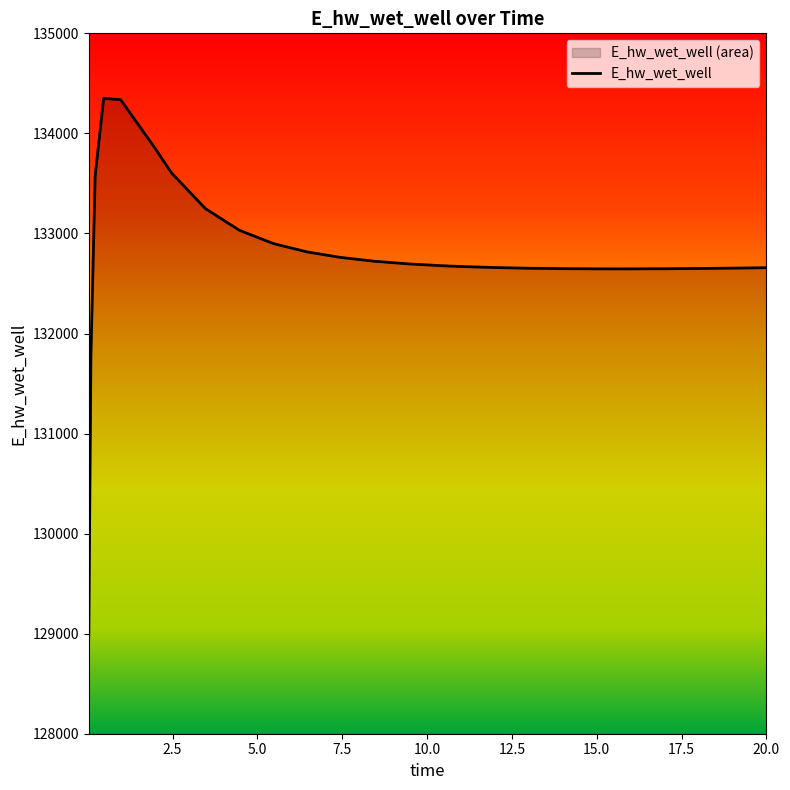

How many values exceed 132676?

13